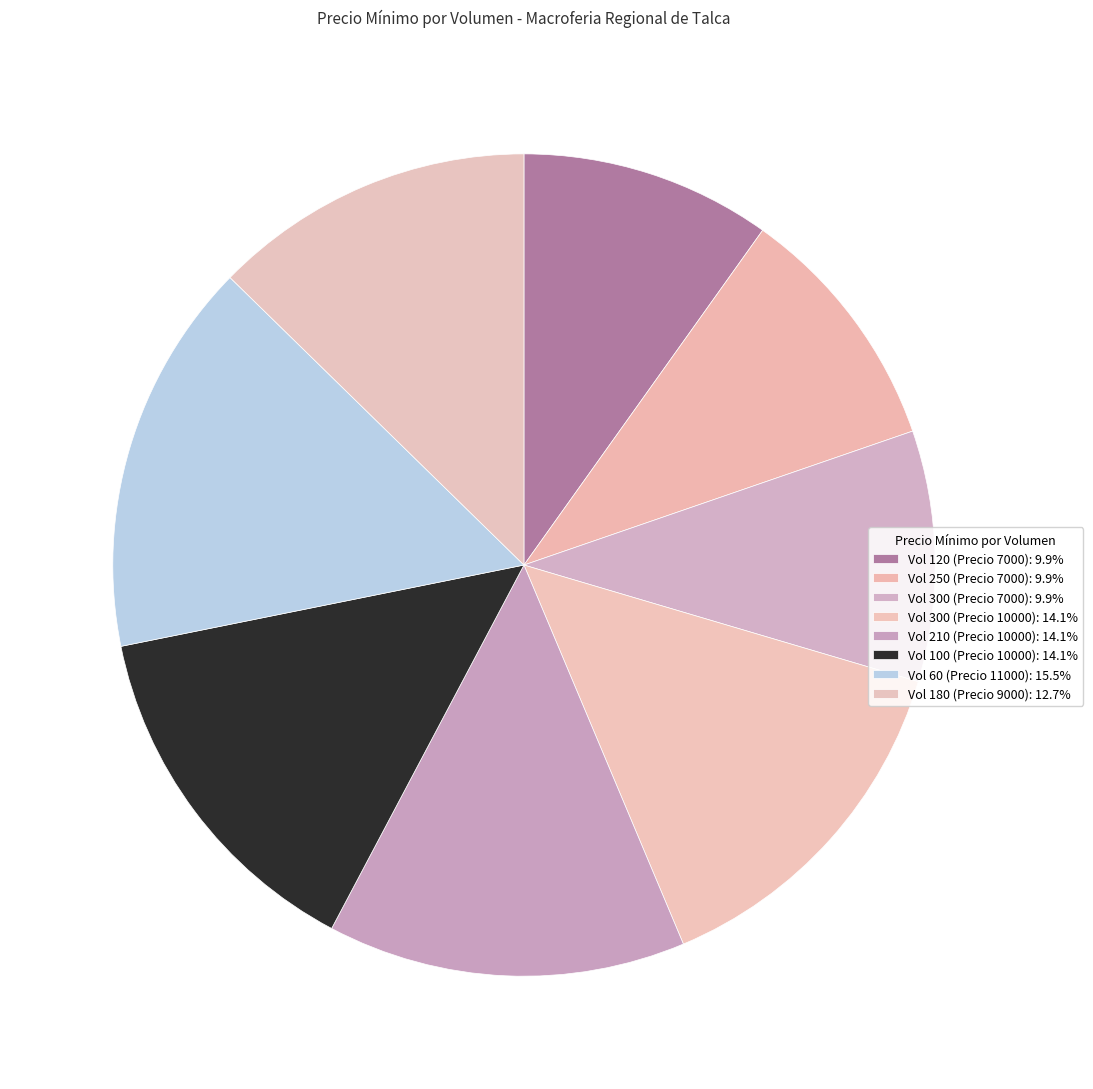

Rank the categories by value from lowest to highest.

120, 250, 300, 180, 300, 210, 100, 60